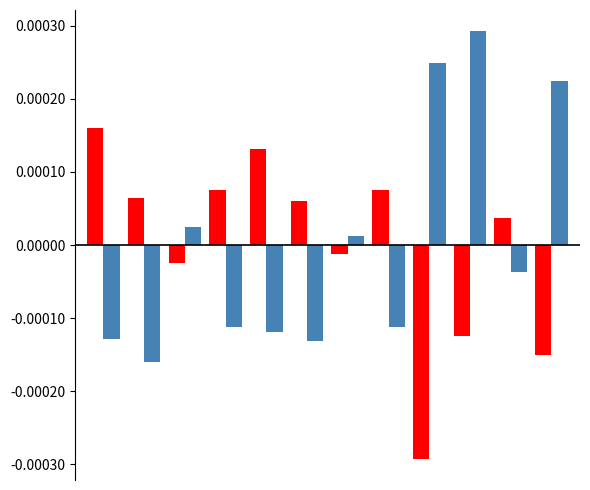

Count the number of categories in the chart.

12